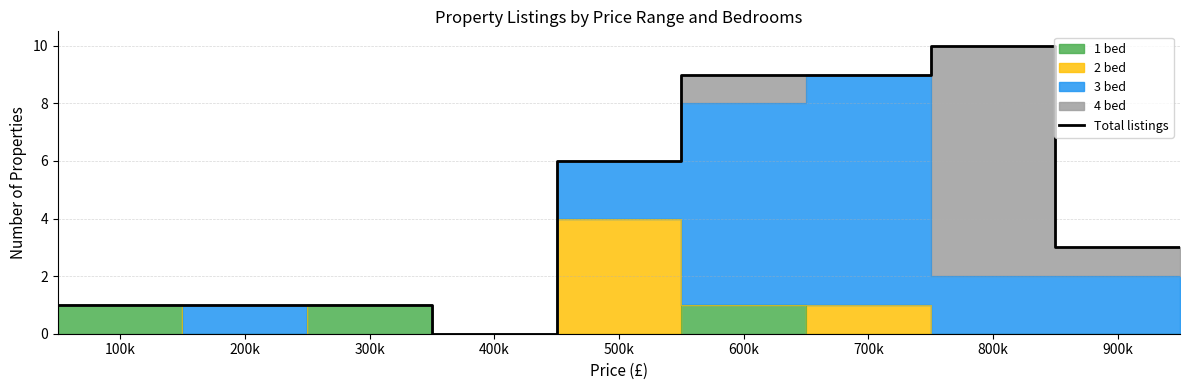

Is it true that the value at 100k is 1?

True